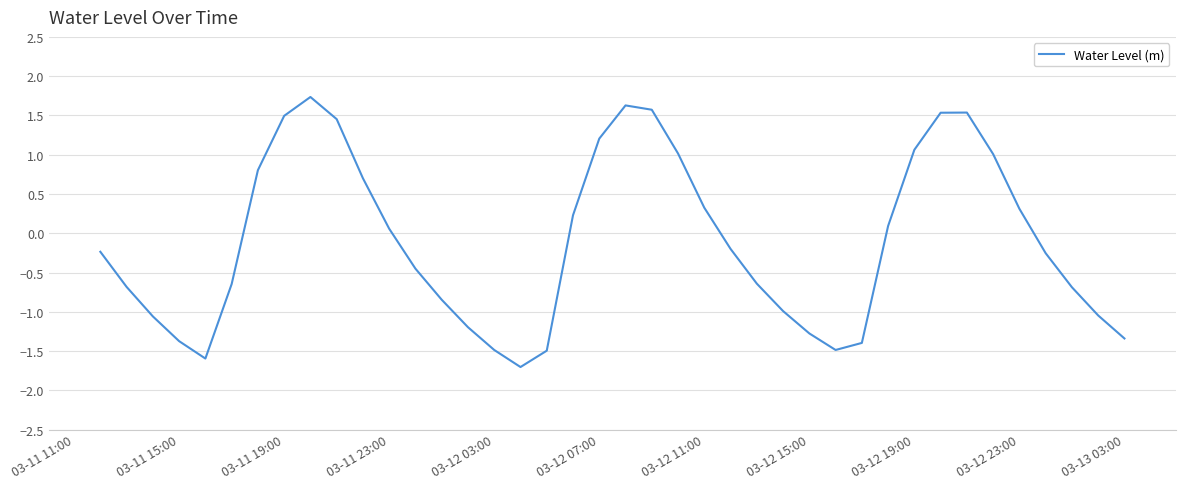

What is the difference between the maximum and minimum values?

3.4